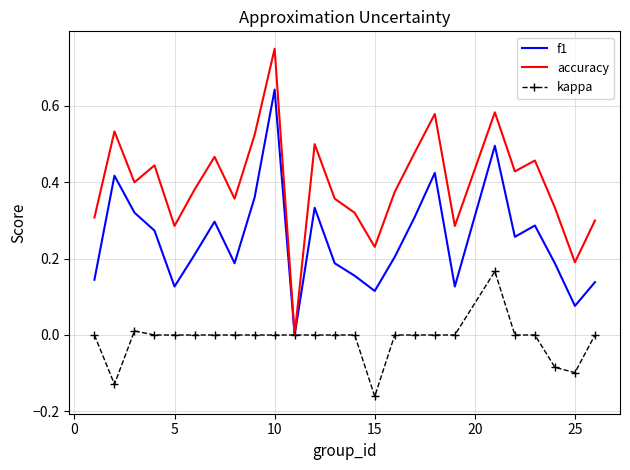

List the series in order of their peak value, lowest first.

kappa, f1, accuracy